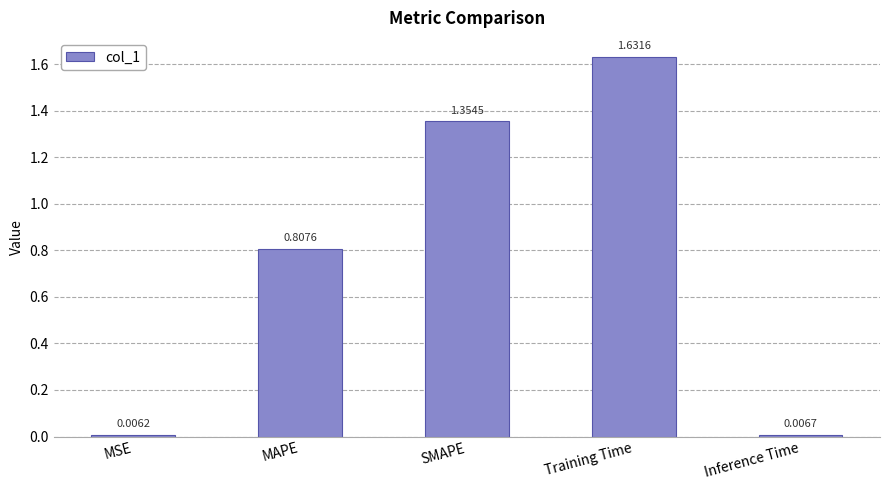

What is the label of the 2nd bar from the right?

Training Time